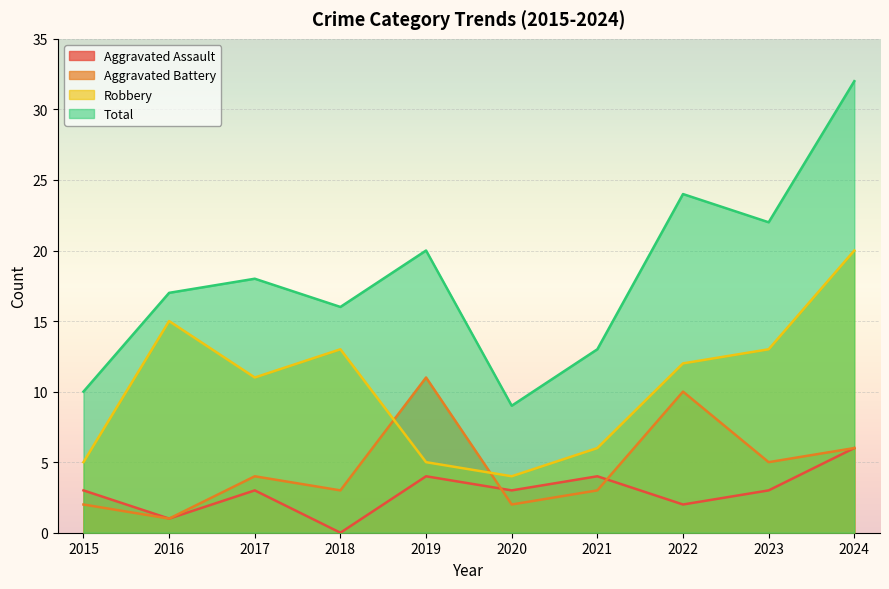

Where does the Aggravated Assault series first go above 3?

2019